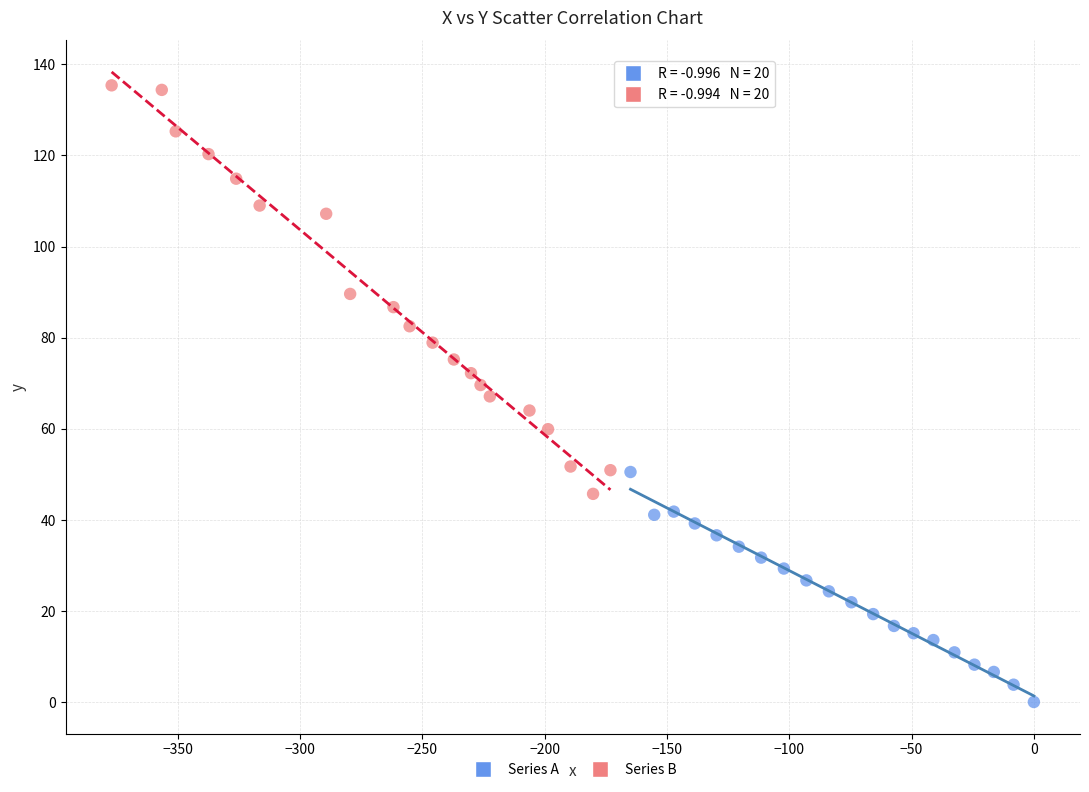

Which series contains the highest Y value?

Series B